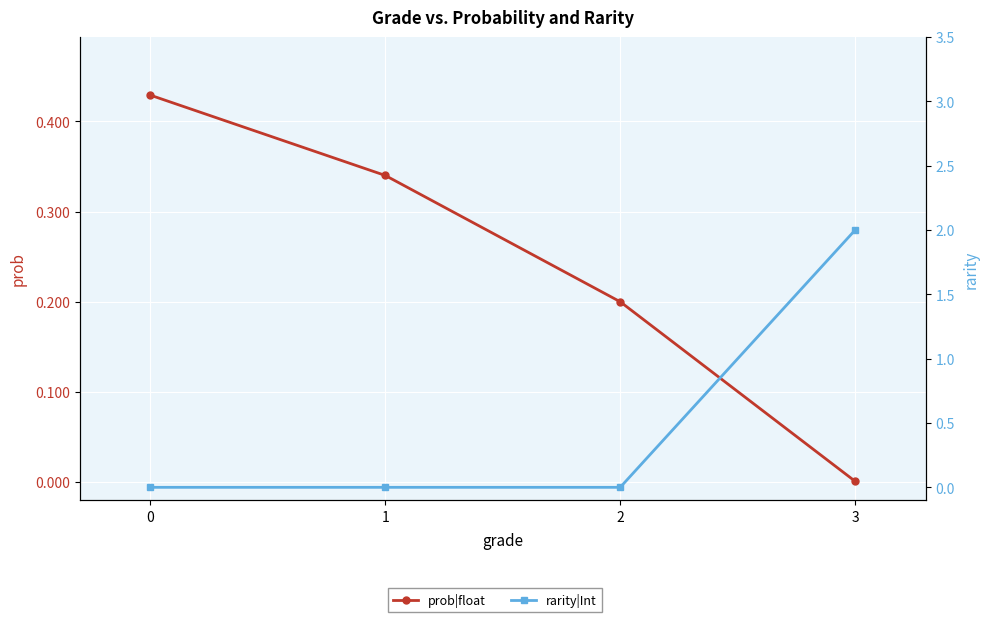

The value of prob|float at 2 is 0.2. True or false?

True